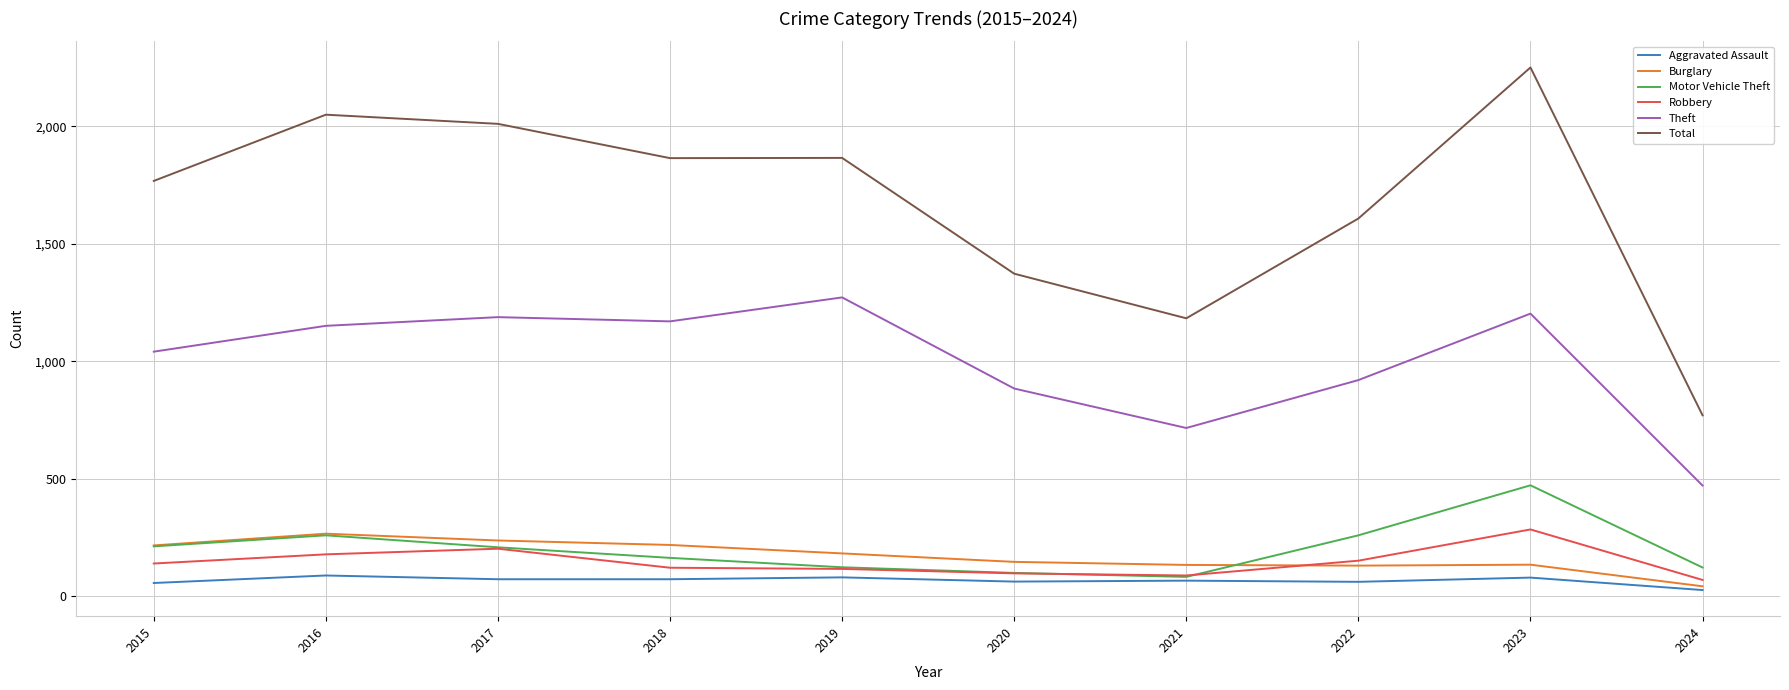

Where do Robbery and Burglary first cross each other?

2021 and 2022